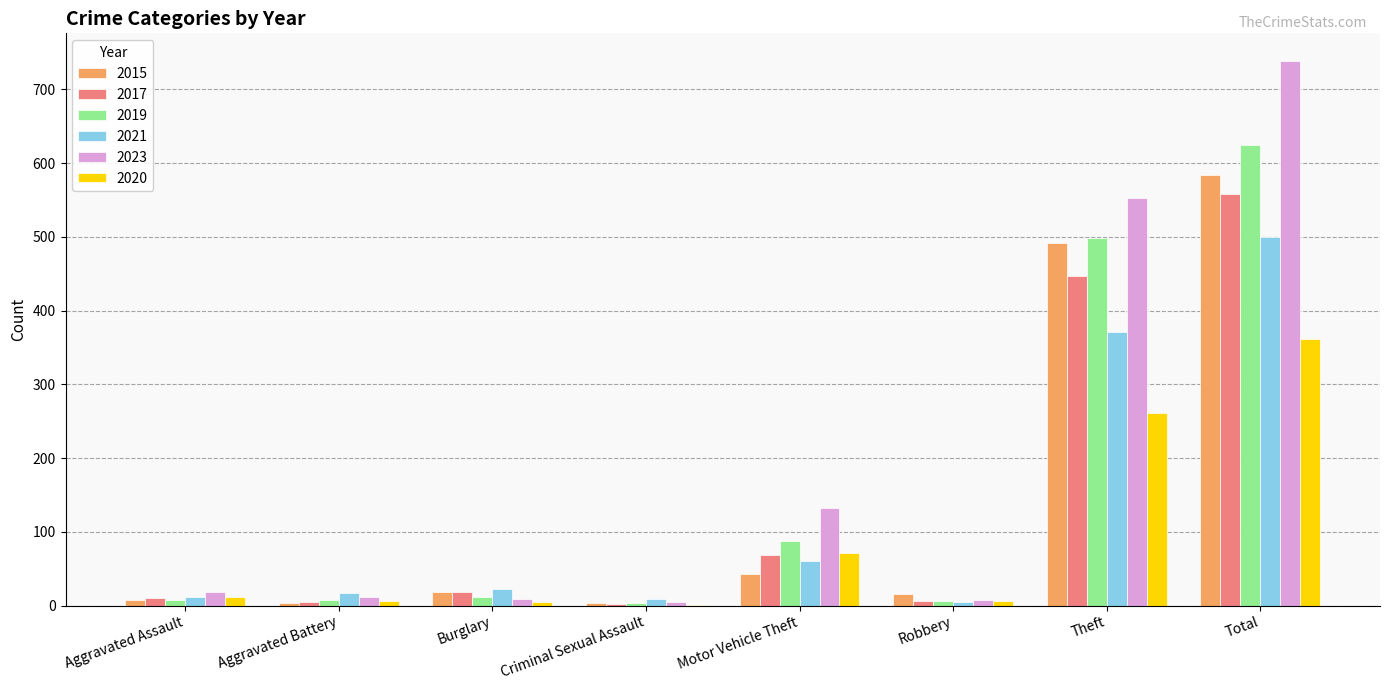

Which series has the largest total across all categories?

2023